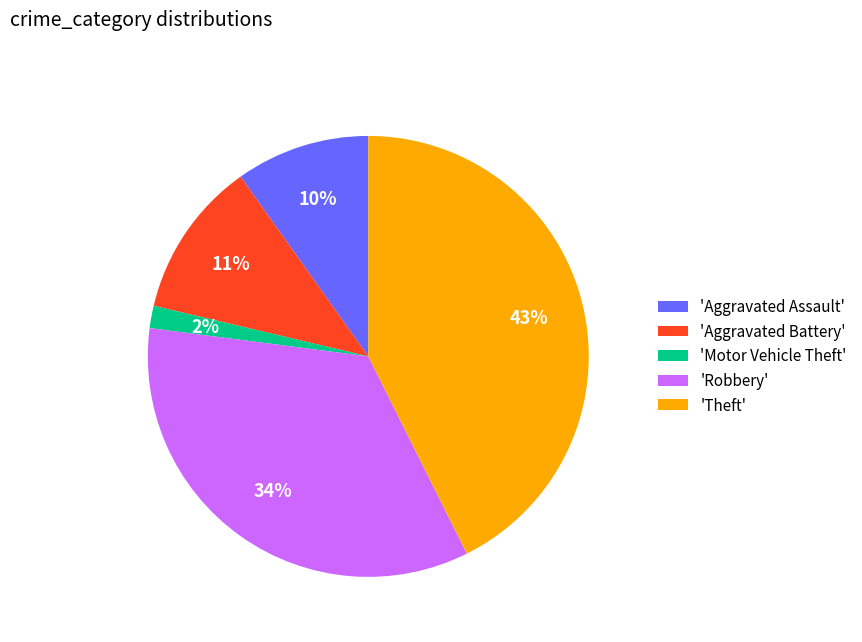

To the nearest percent, what is the difference between the 'Theft' and 'Aggravated Assault' slice percentages?

33%